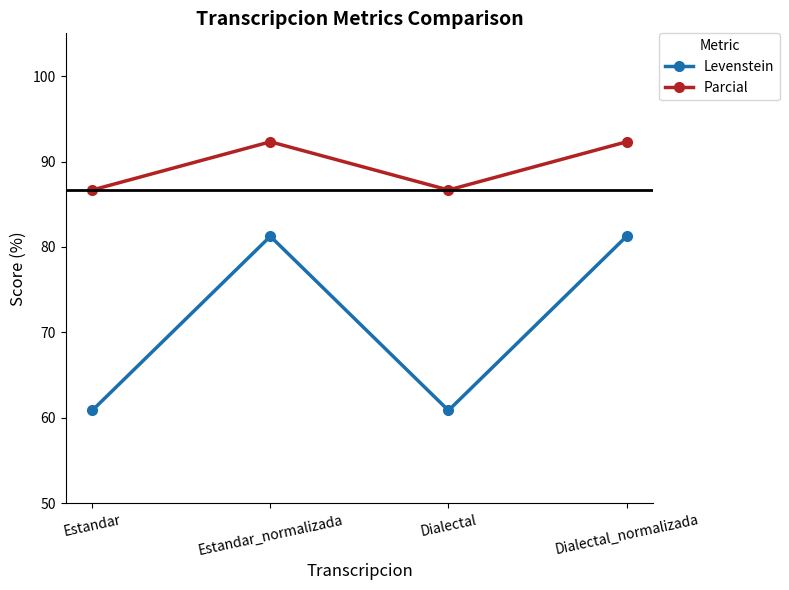

What position from the left is Estandar_normalizada?

2